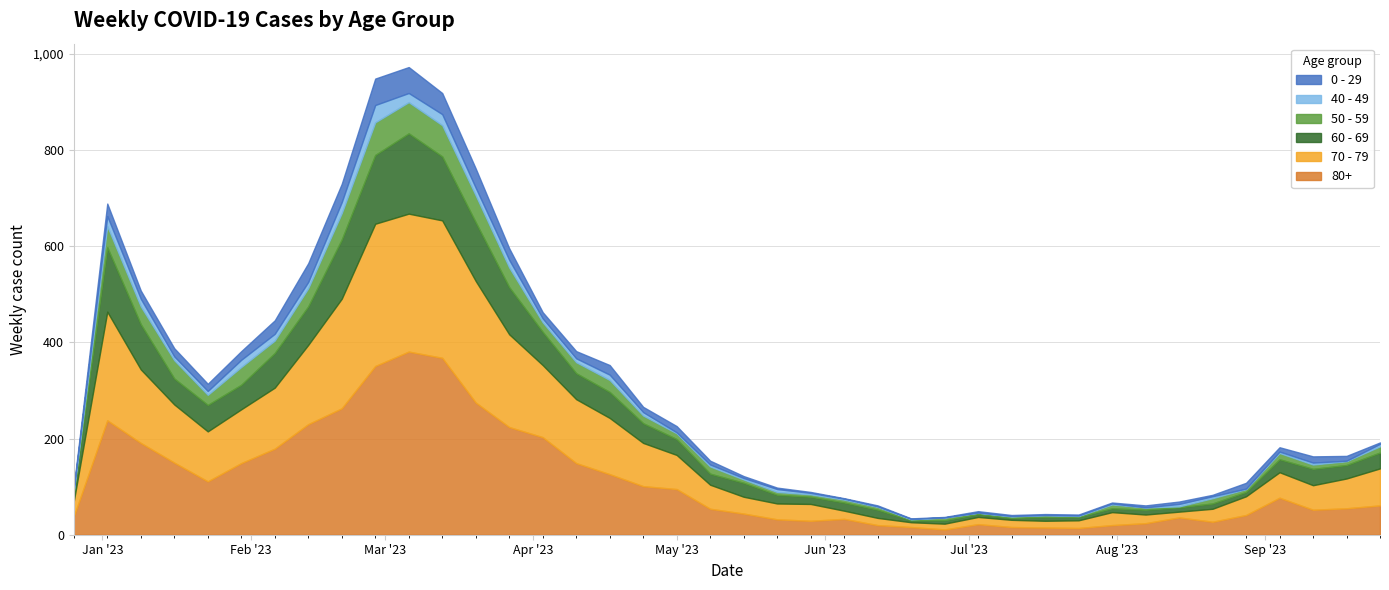

What are all the series names shown in the legend?

0 - 29, 40 - 49, 50 - 59, 60 - 69, 70 - 79, 80+